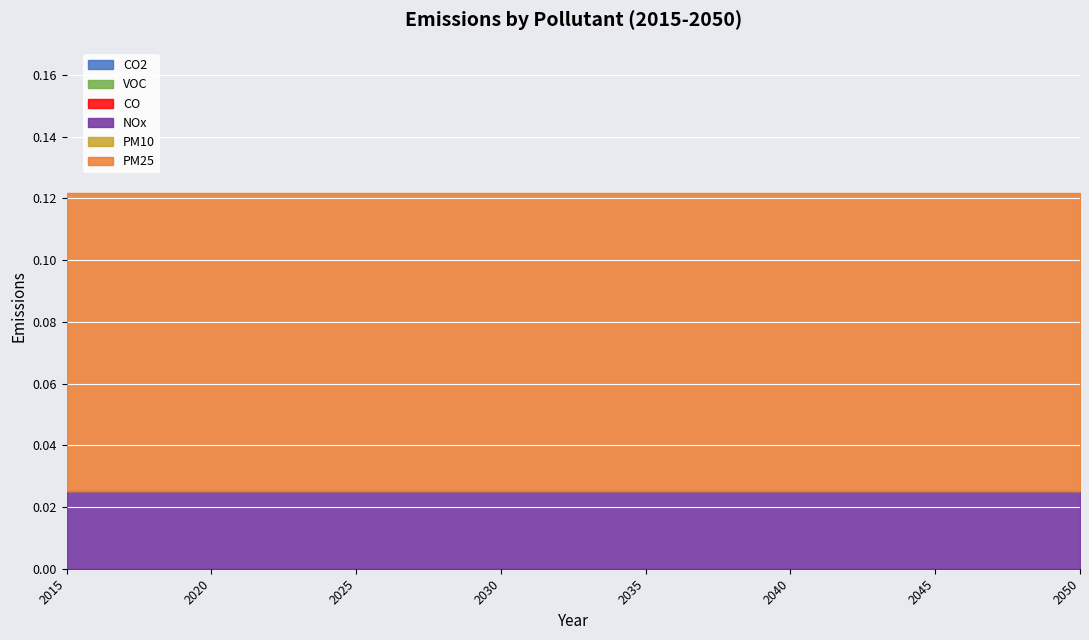

Which has a higher value, 2028 or 2050?

2028